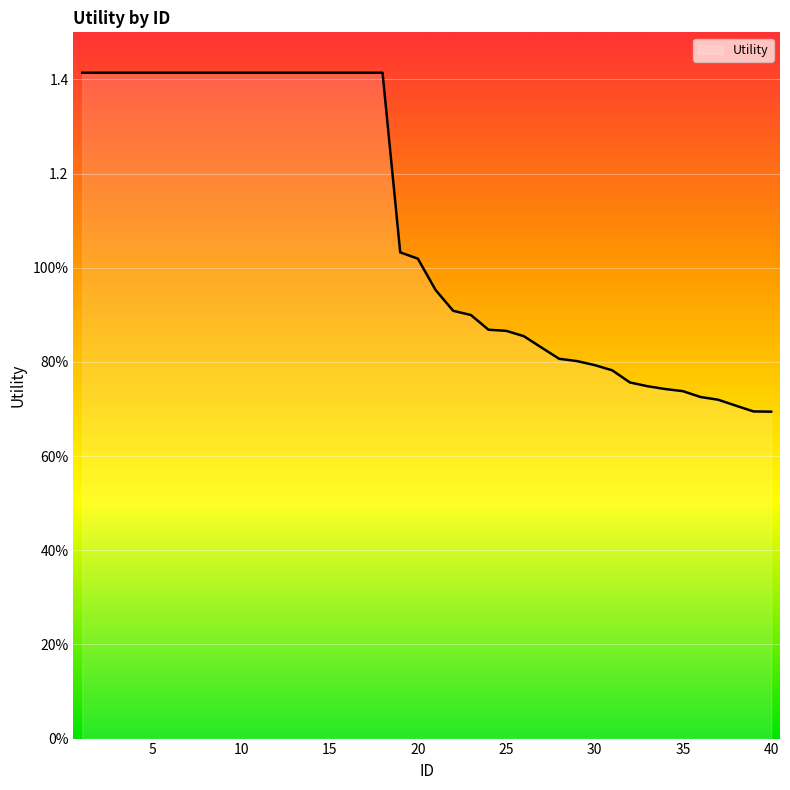

List the labels in order of value, largest first.

1, 2, 3, 4, 5, 6, 7, 8, 9, 10, 11, 12, 13, 14, 15, 16, 17, 18, 19, 20, 21, 22, 23, 24, 25, 26, 27, 28, 29, 30, 31, 32, 33, 34, 35, 36, 37, 38, 39, 40